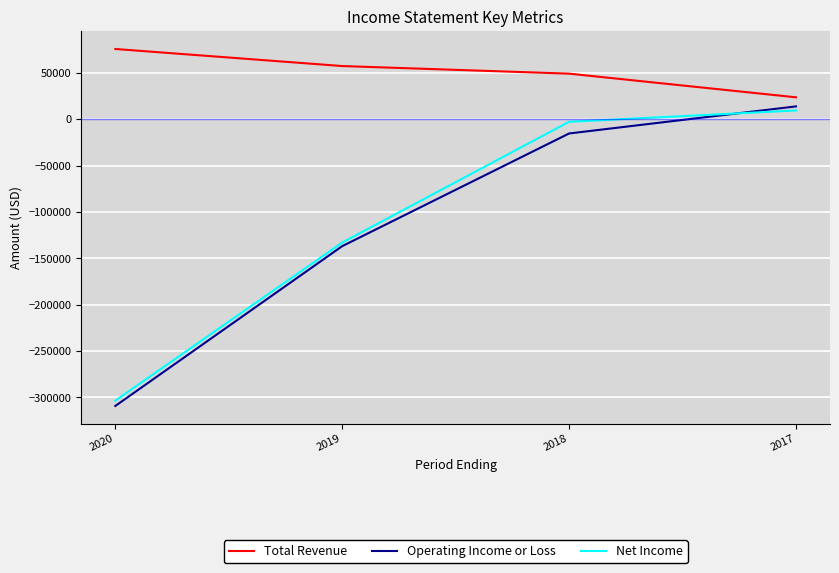

Reading right to left, transcribe all the data shown in this chart.

Total Revenue: 2017=23600	2018=49100	2019=57300	2020=75700
Operating Income or Loss: 2017=13800	2018=-15400	2019=-136900	2020=-309200
Net Income: 2017=9400	2018=-2800	2019=-133000	2020=-303500